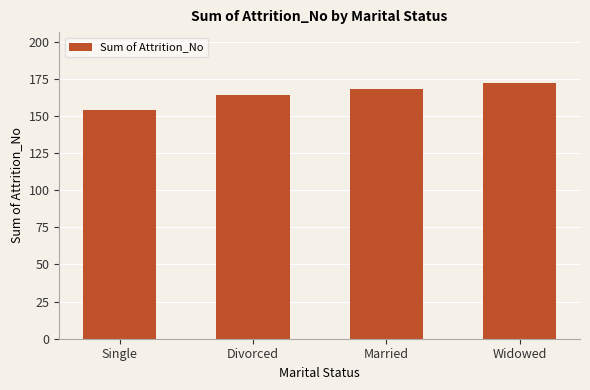

Reading left to right, list all the values displayed in this chart.

Single=154	Divorced=164	Married=168	Widowed=172